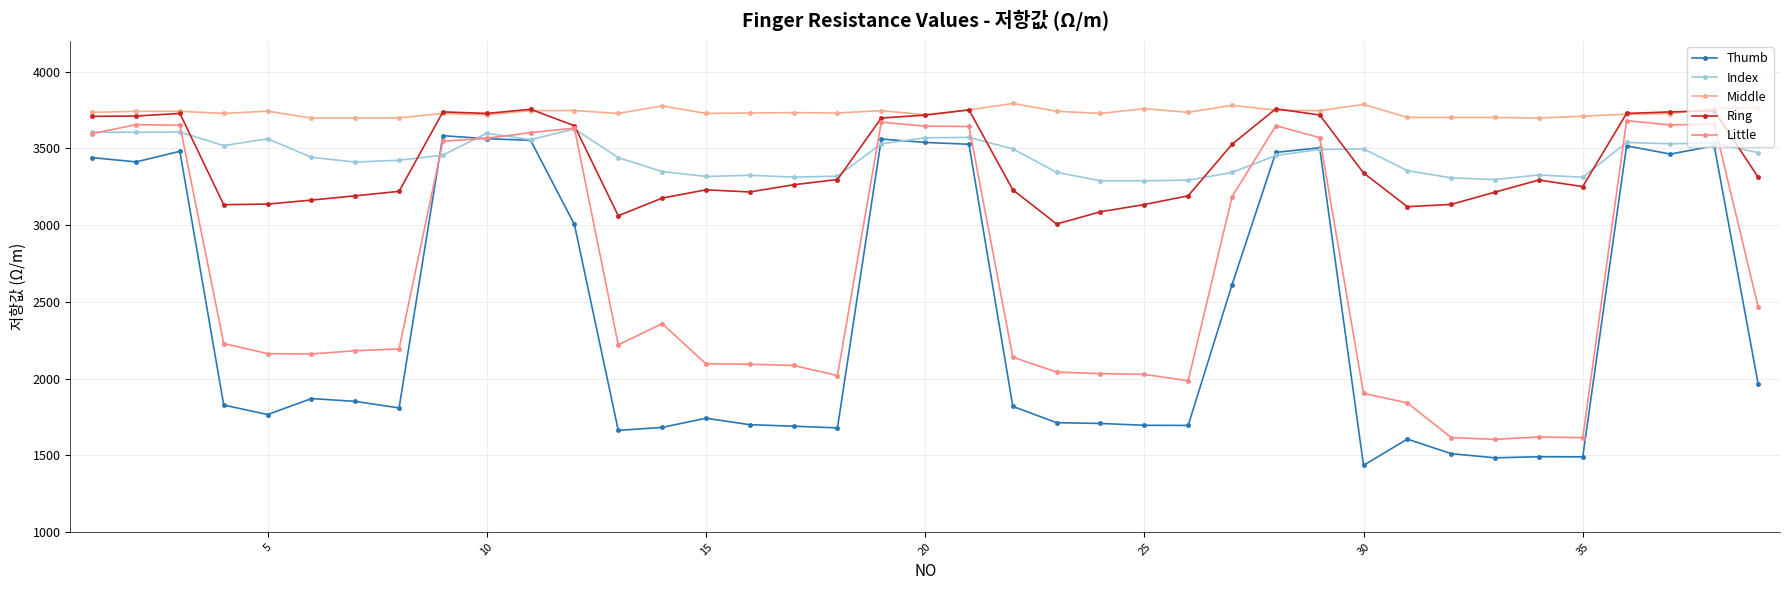

How many categories are shown in the chart?

39